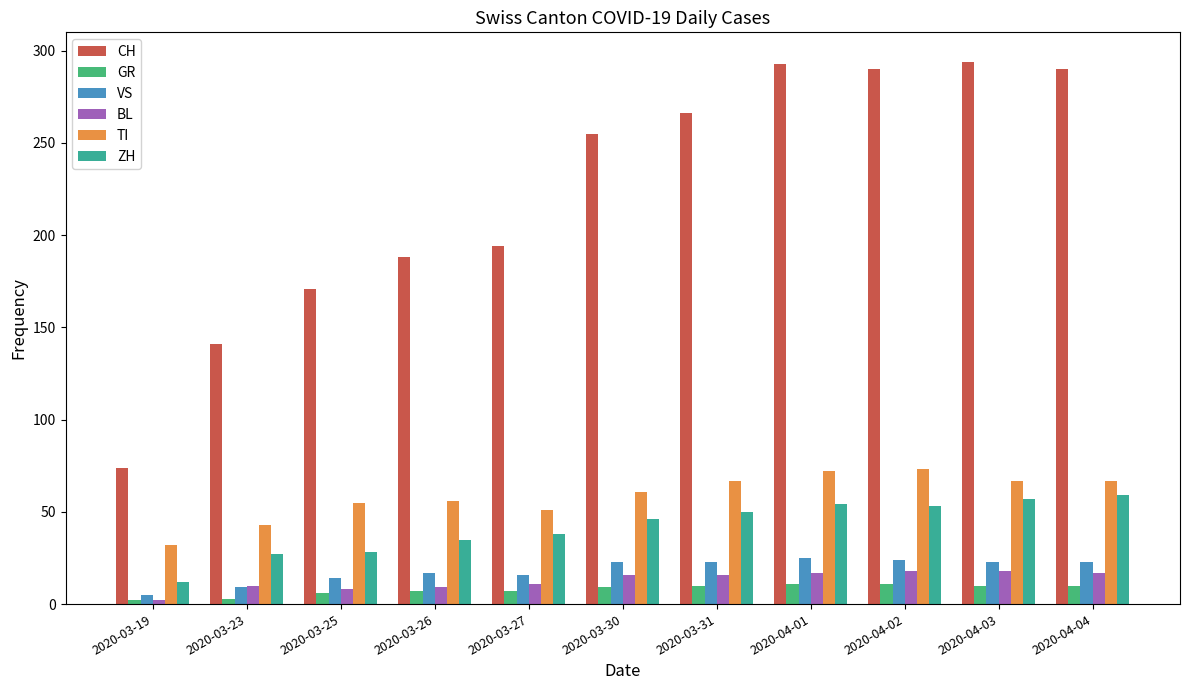

What is the sum of all TI values?

644